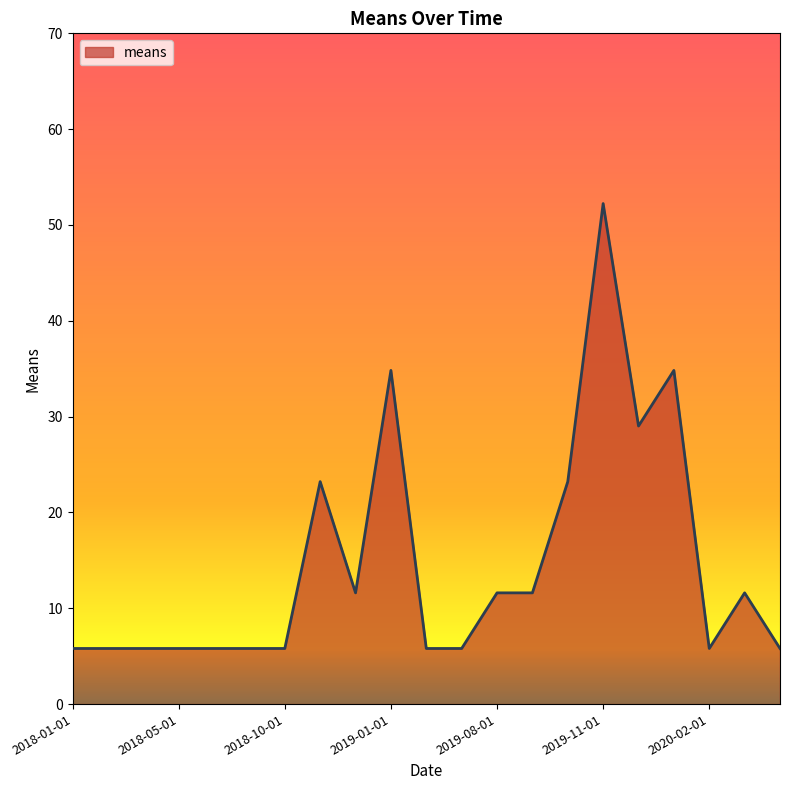

What is the sum of all values?

307.6